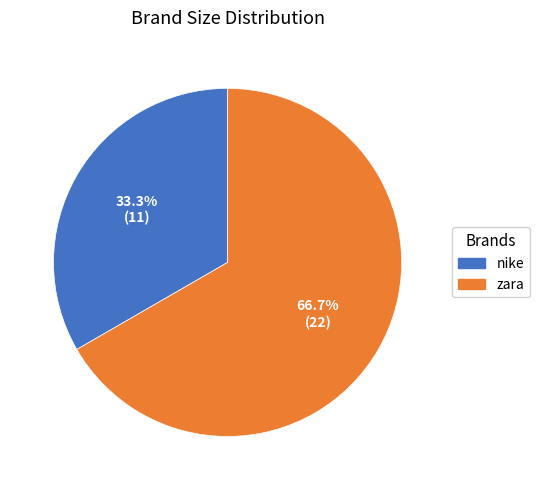

How many segments does this pie chart have?

2